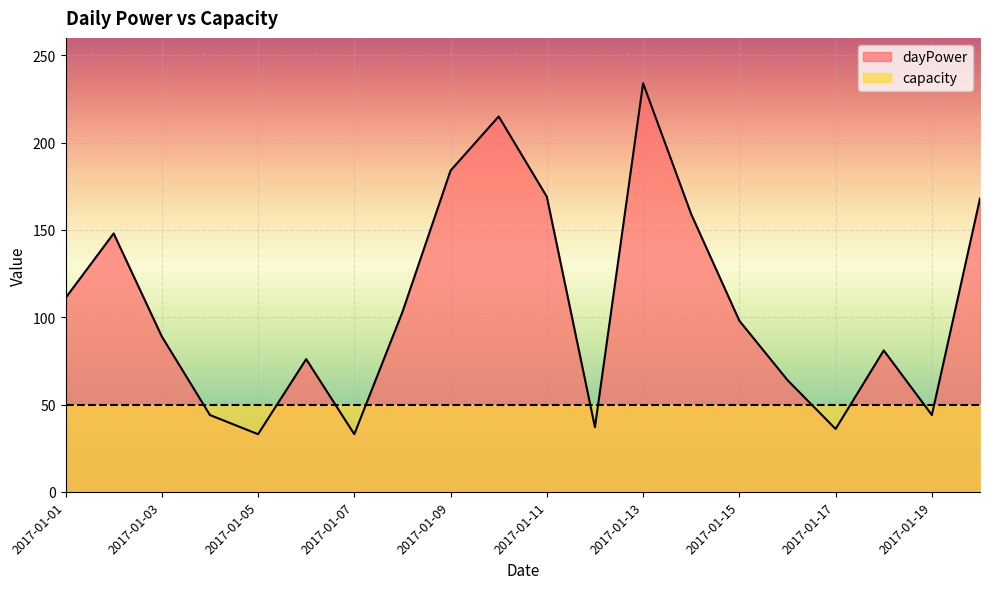

What is the change in value from 2017-01-02 to 2017-01-14?

+11